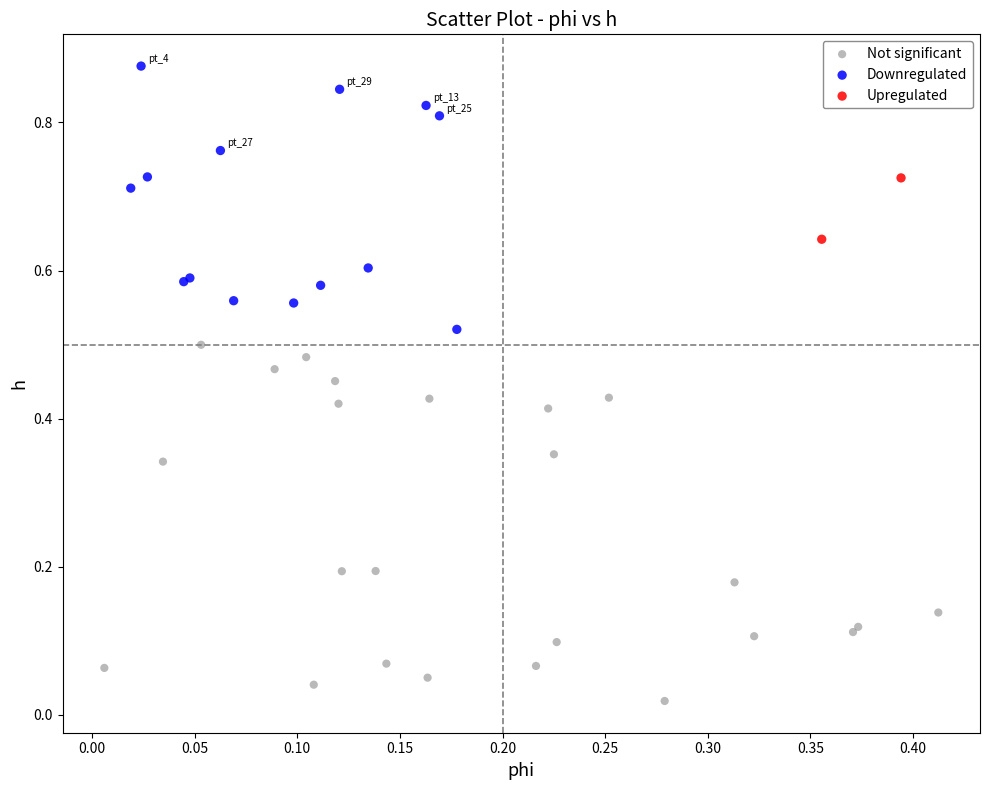

What are all the series names shown in the legend?

Not significant, Downregulated, Upregulated